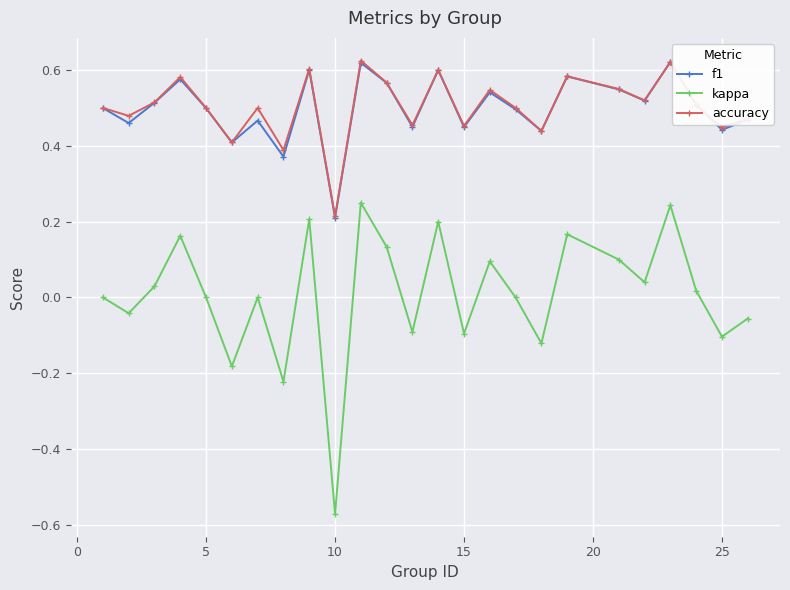

True or false: accuracy has more than 1 interior local peaks.

True